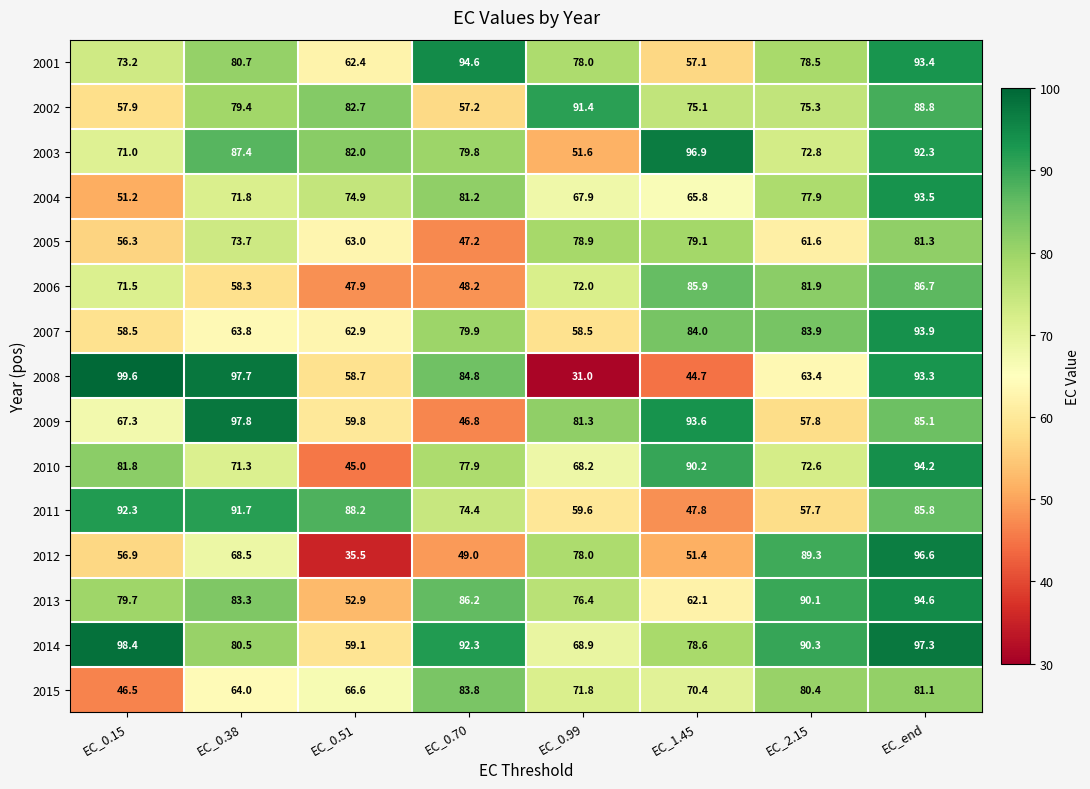

At which label does 2011 reach its minimum?

EC_1.45